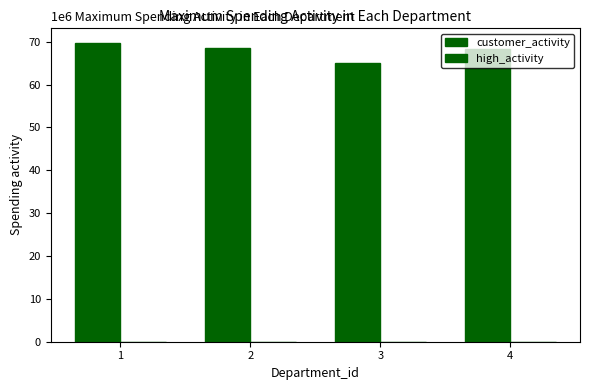

Rank the categories by high_activity value from highest to lowest.

4, 3, 2, 1